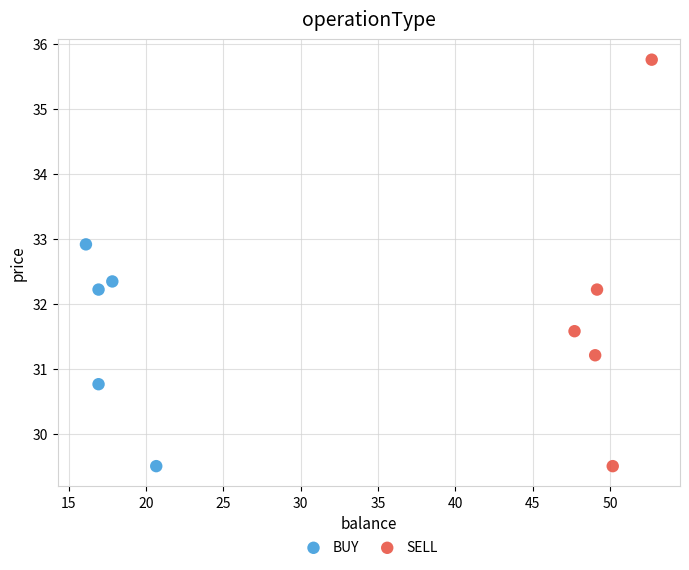

Which series has the widest spread of Y values?

SELL